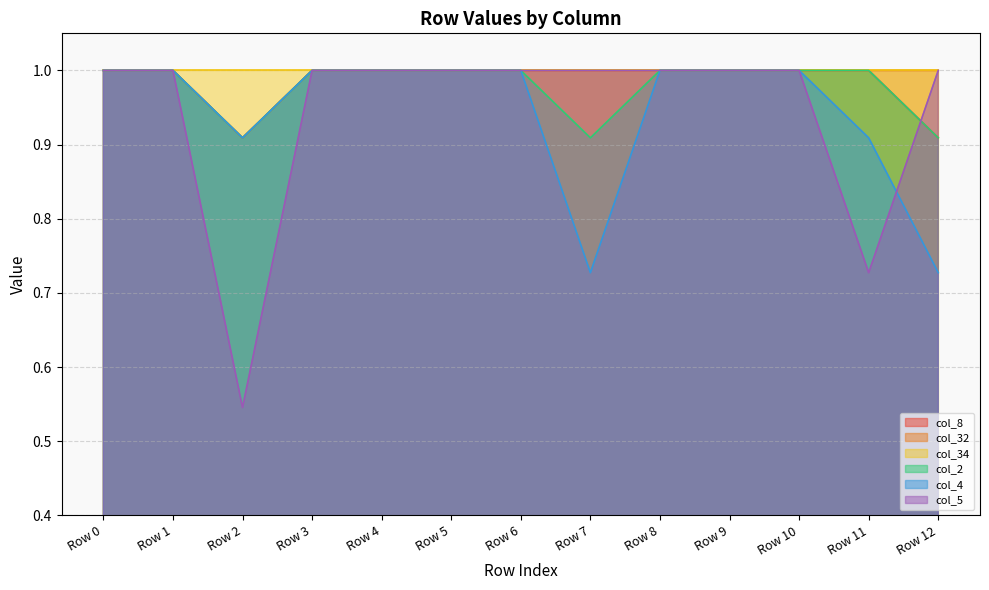

What are all the series names shown in the legend?

col_8, col_32, col_34, col_2, col_4, col_5